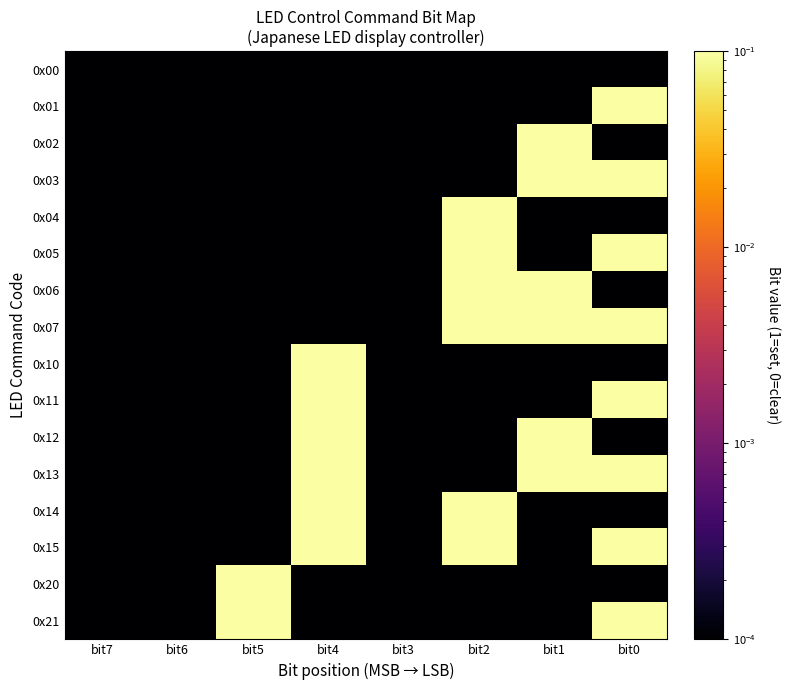

At bit7, list the series in order from largest to smallest.

0x00, 0x01, 0x02, 0x03, 0x04, 0x05, 0x06, 0x07, 0x10, 0x11, 0x12, 0x13, 0x14, 0x15, 0x20, 0x21